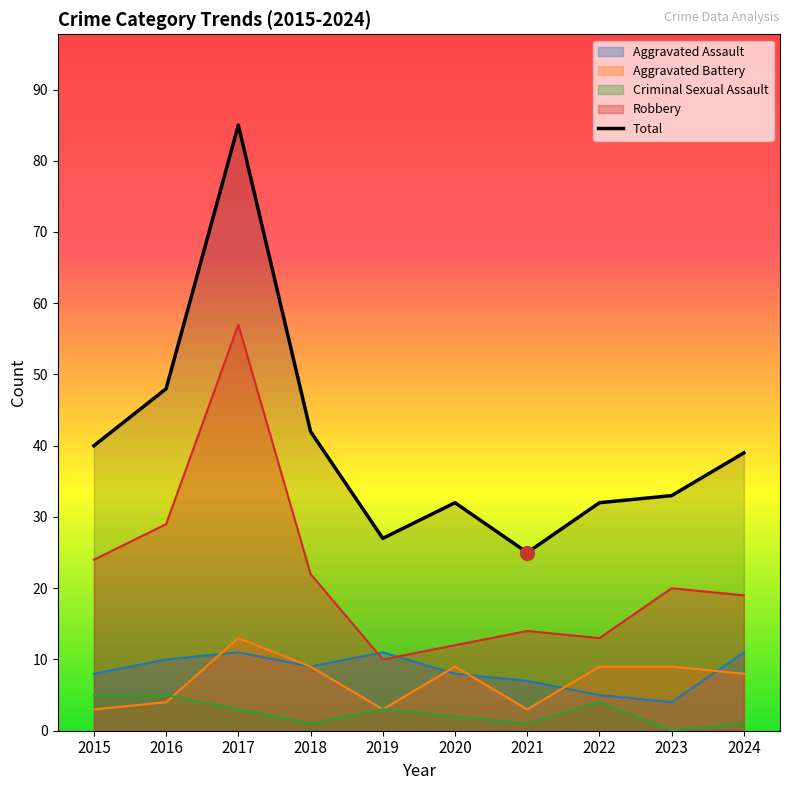

Does the chart display data point markers on the line(s)?

No